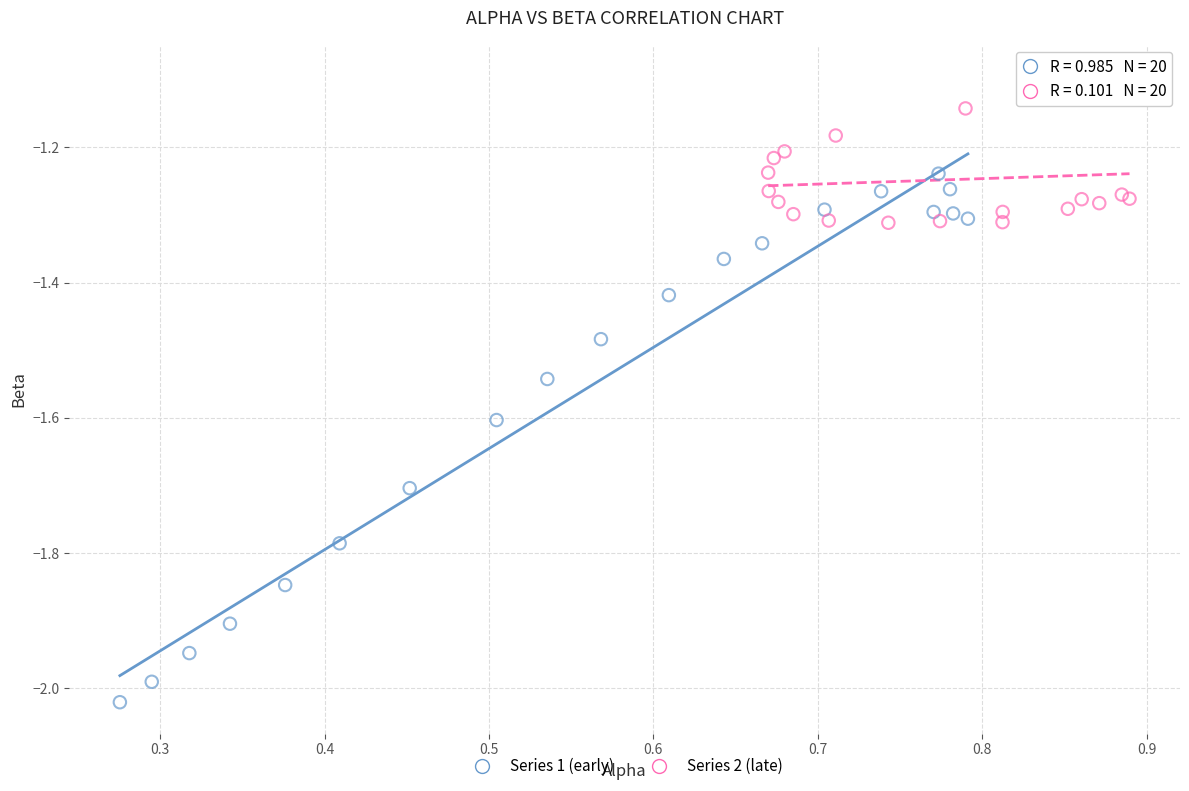

What are all the series names shown in the legend?

Series 1 (early), Series 2 (late)